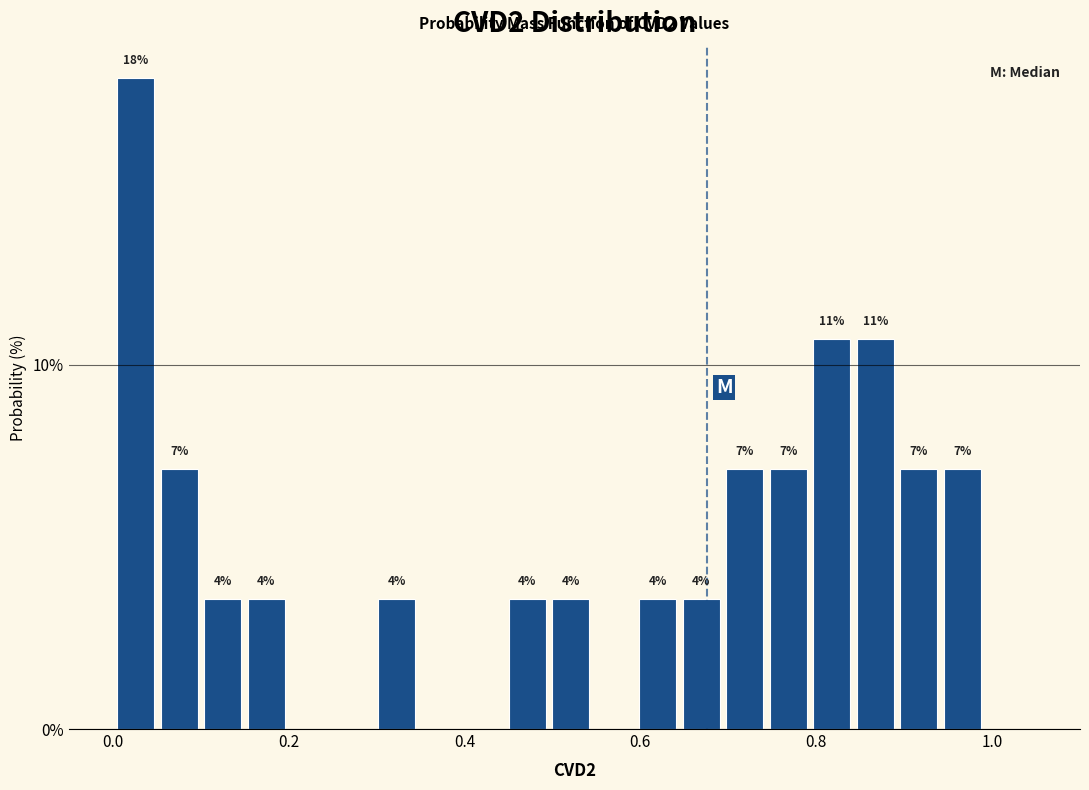

Read against the x-axis, roughly where is the centre of the tallest bar?

0.02